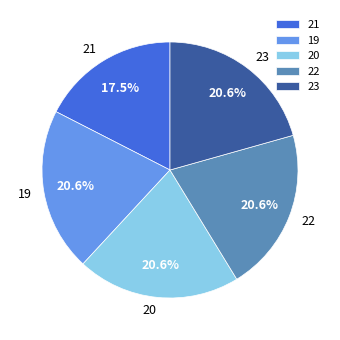

Is there any slice that represents more than half of the pie?

No